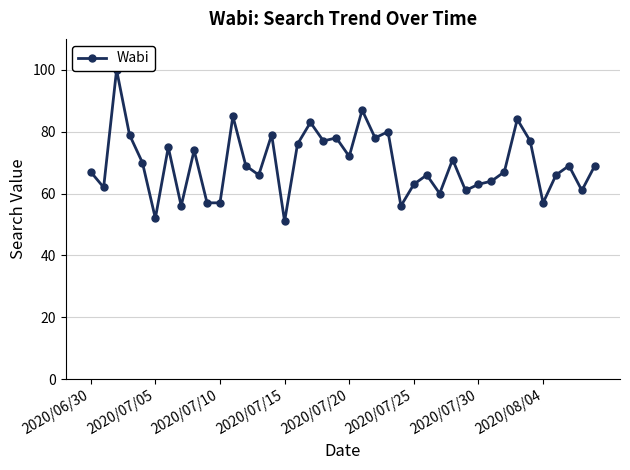

Between 10 and 2020/07/15, which is larger?

2020/07/15